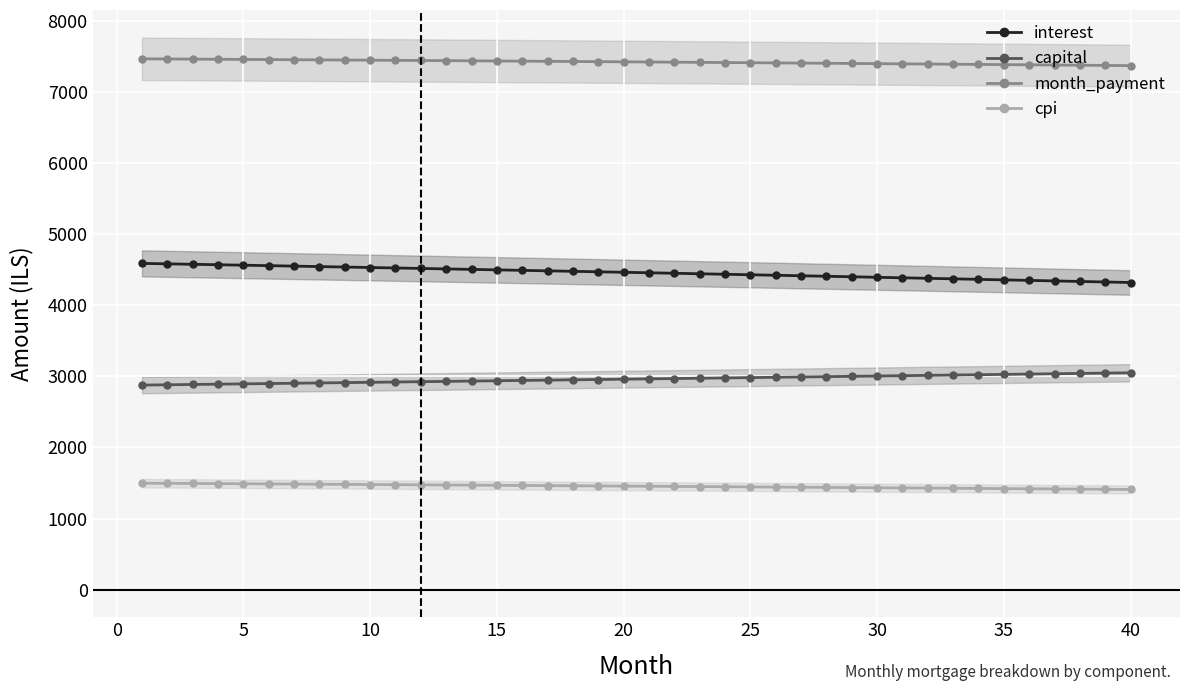

The value of cpi at 30 is 1433.7. True or false?

True